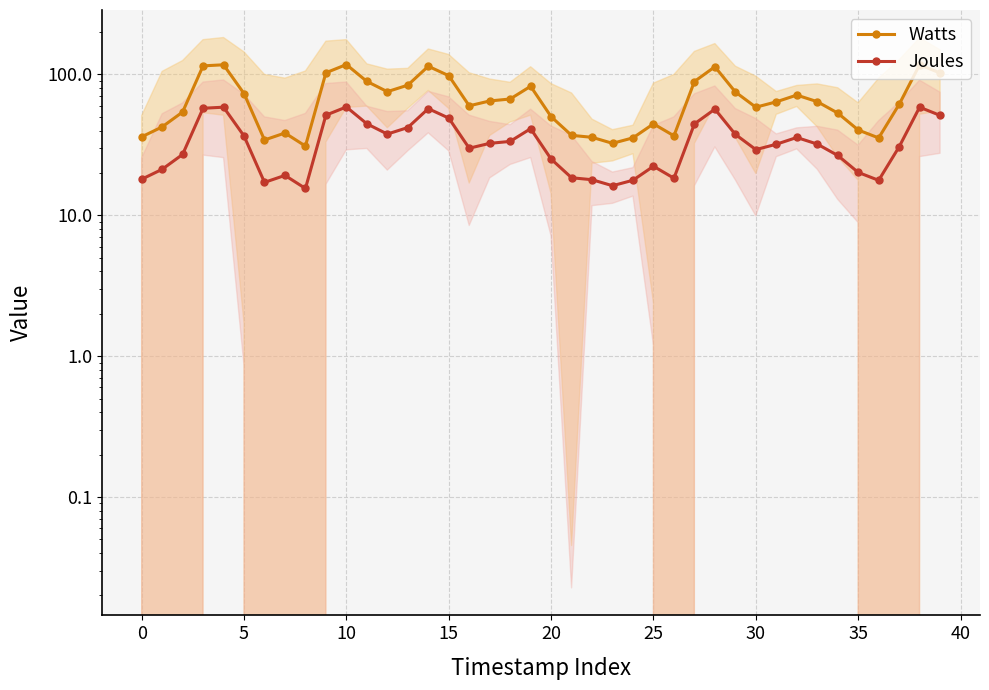

Rank the series by their average value, from highest to lowest.

Watts, Joules